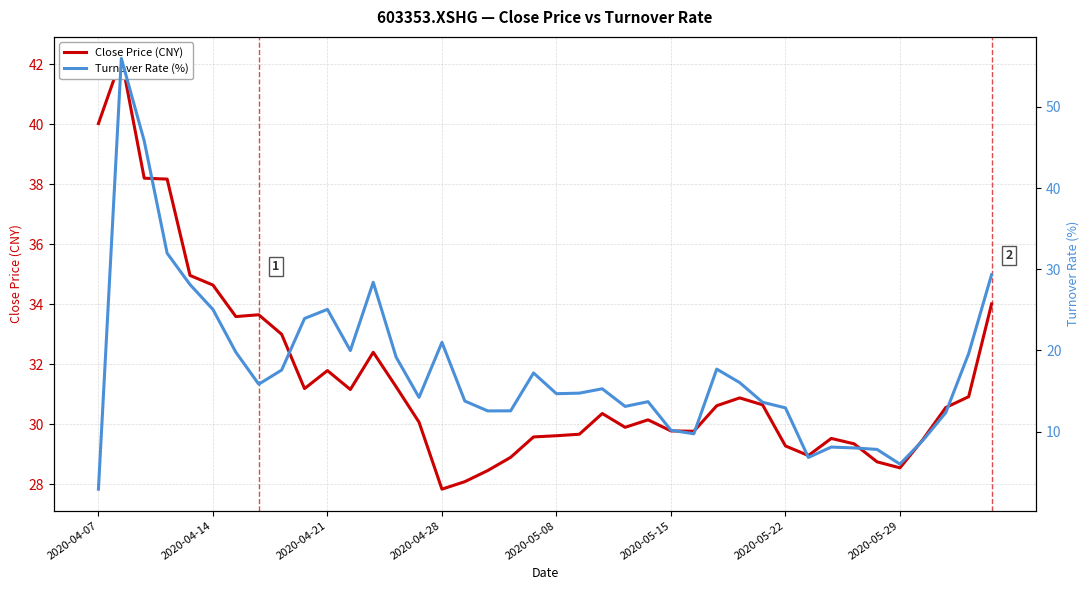

What are all the series names shown in the legend?

Close Price (CNY), Turnover Rate (%)